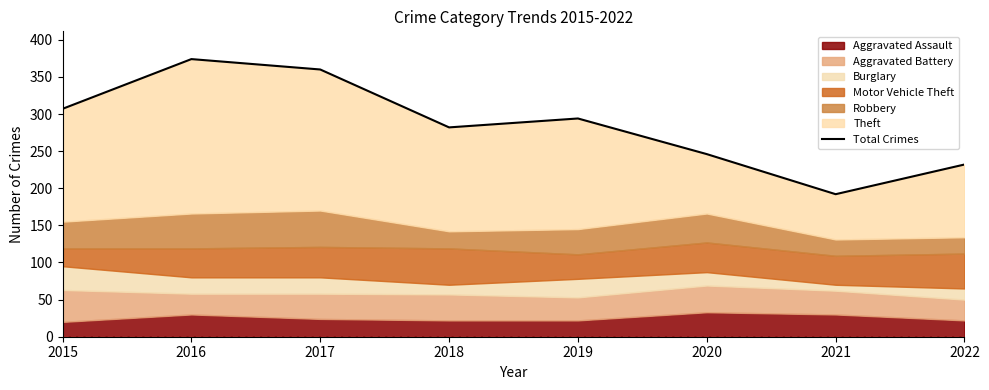

What is the minimum value shown in the chart?

192